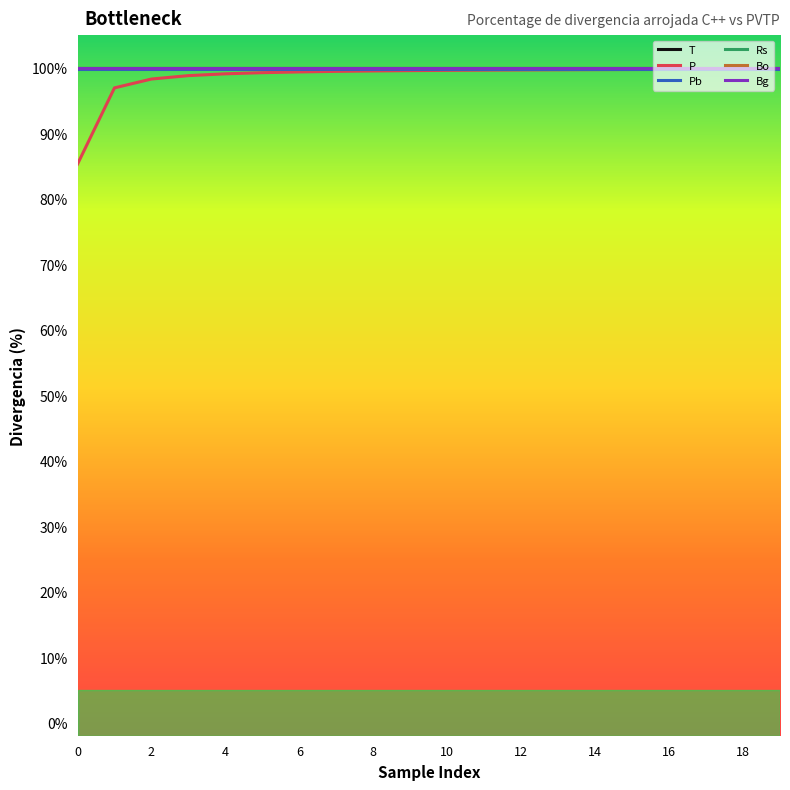

Does the chart have visible grid lines?

No